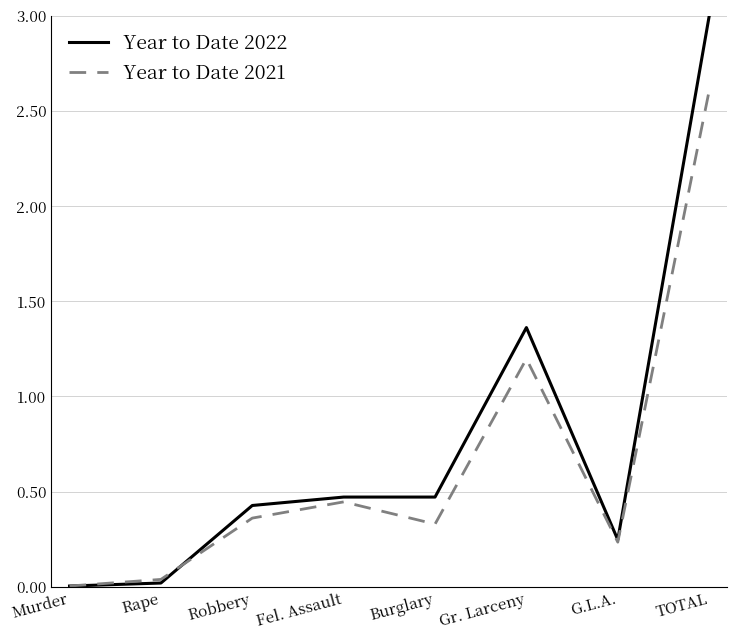

What is the difference between the maximum and minimum values in the Year to Date 2022 series?

3.0